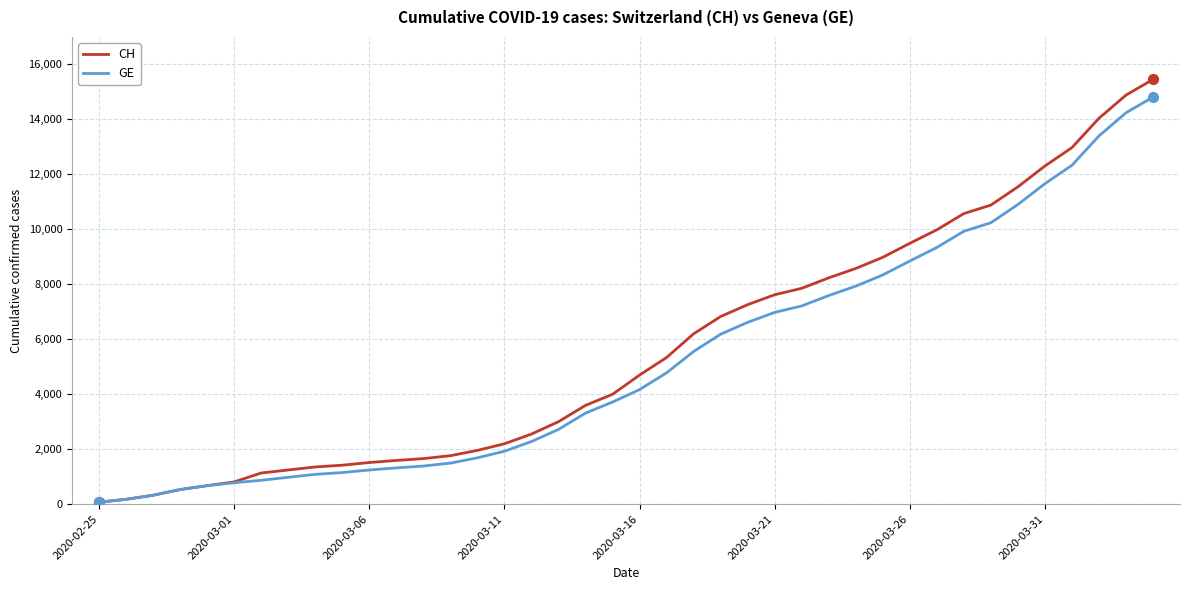

Which series has the largest range (max minus min)?

CH